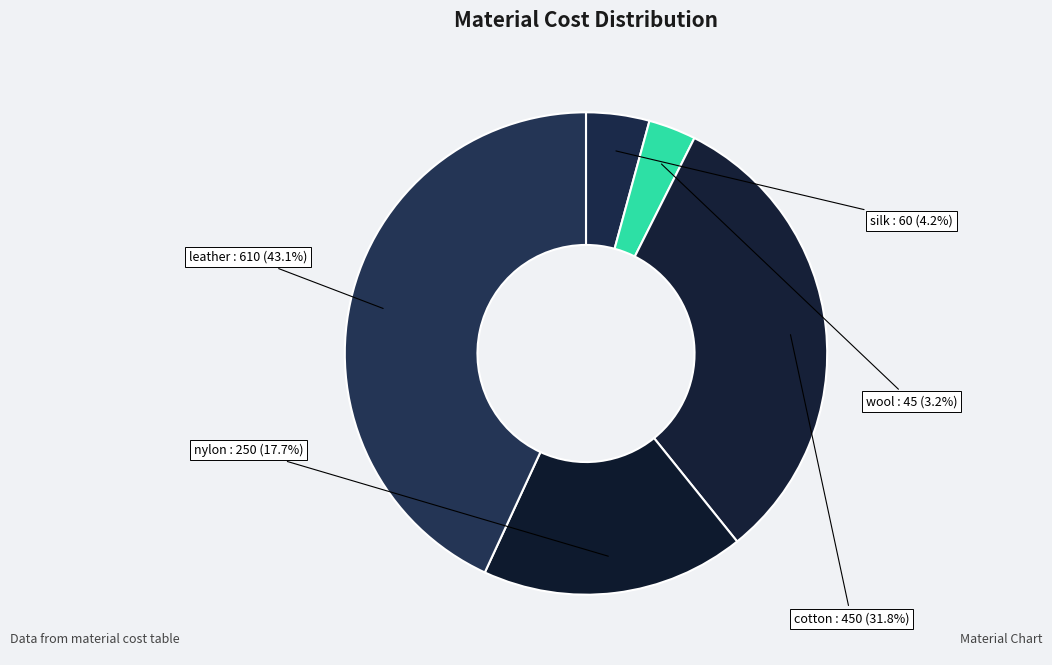

Does leather account for over 50% of the chart?

No